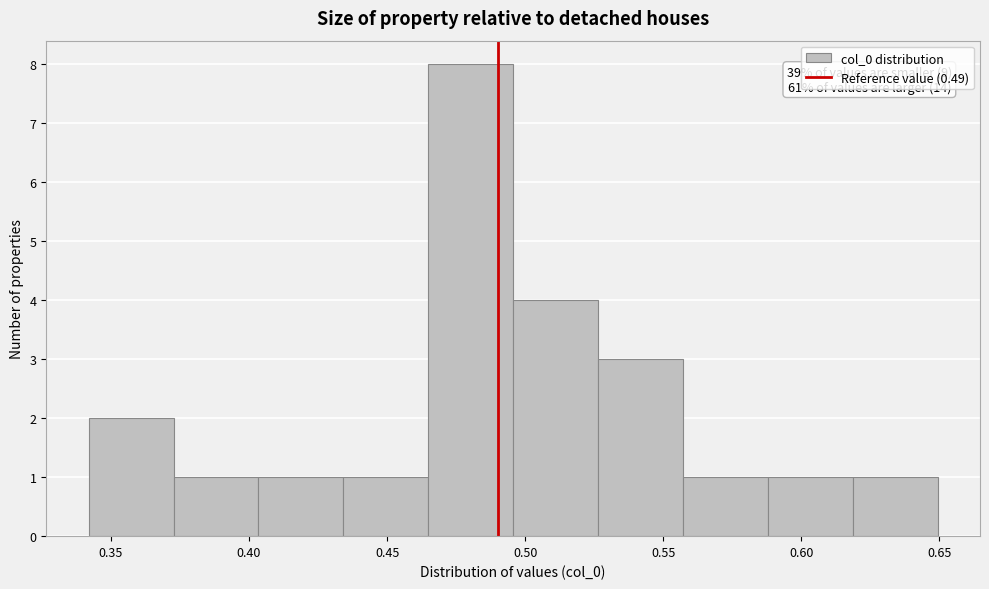

Which range on the x-axis has the tallest bar?

0.465 to 0.495